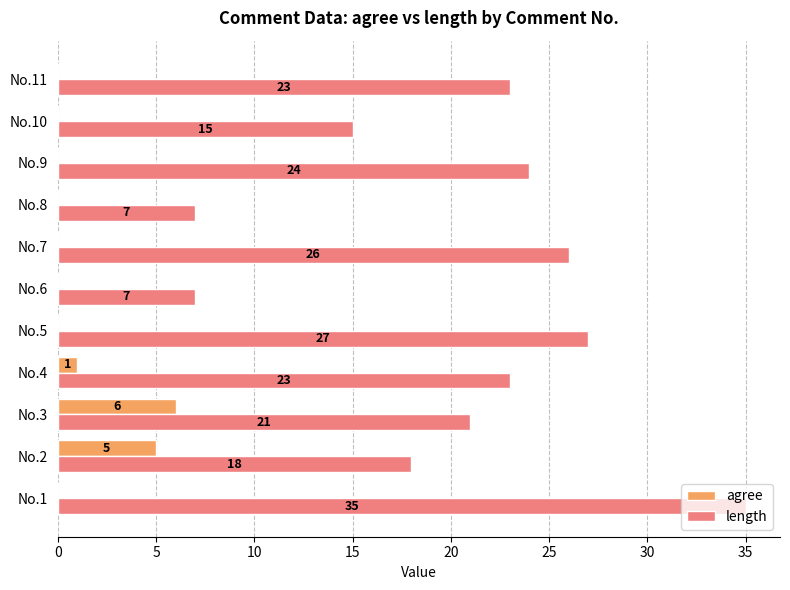

What is the sum of all agree values?

12